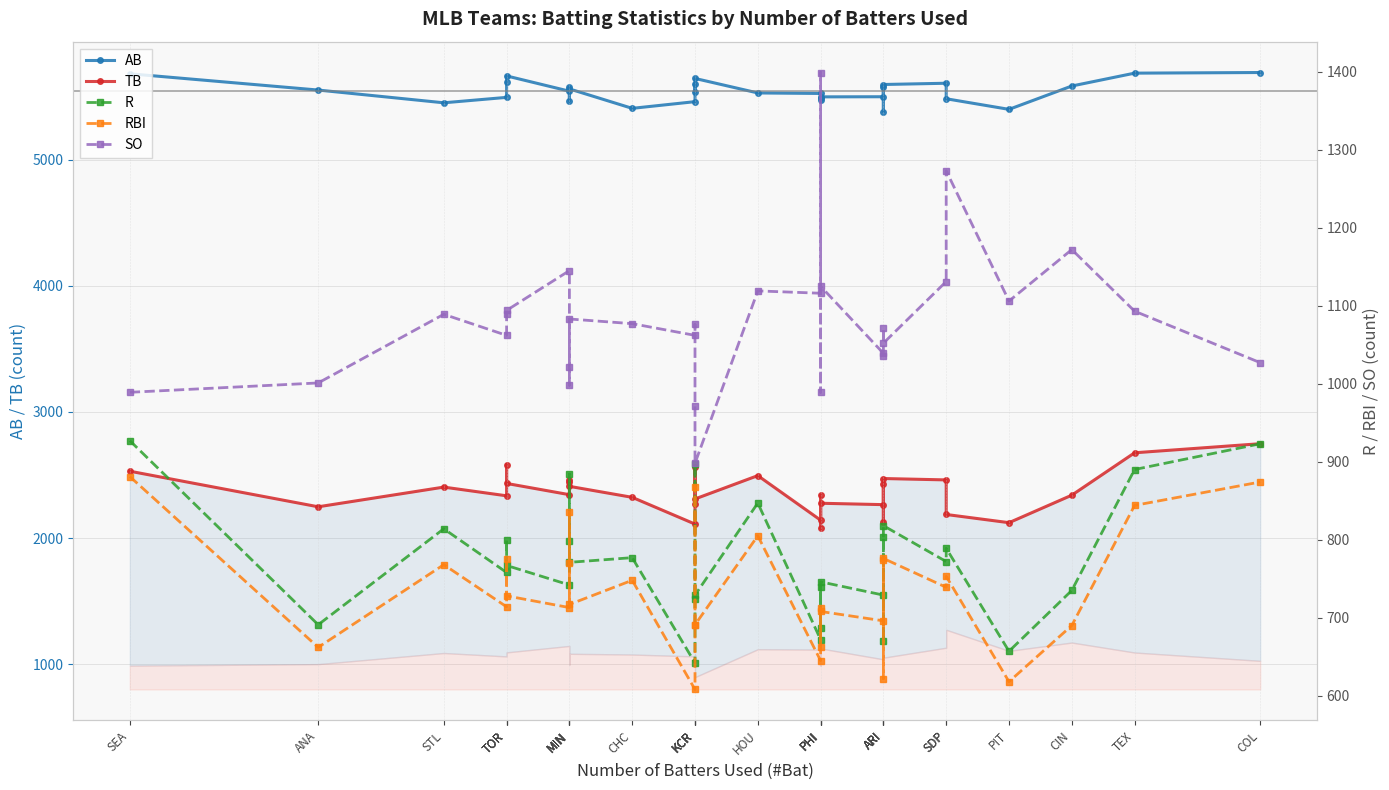

What is the maximum value shown in the chart?

5690